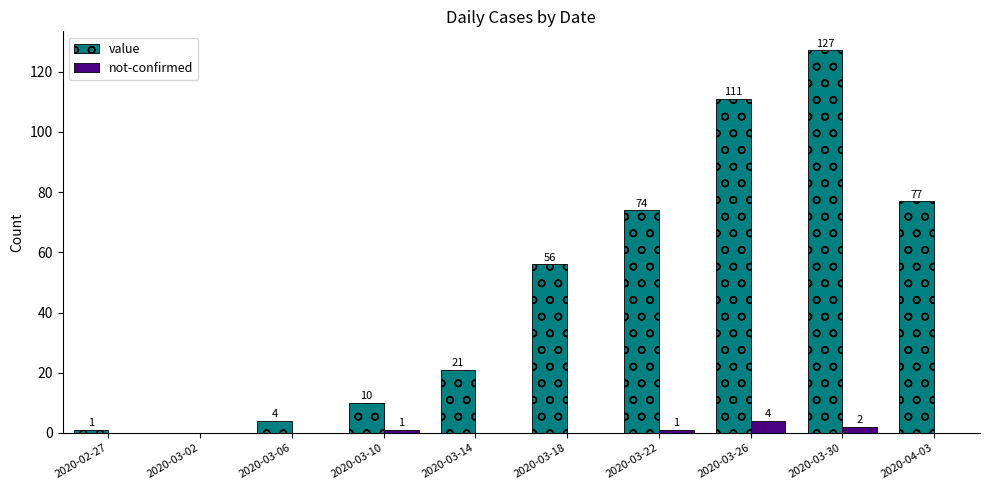

Count the number of data series in this chart.

2